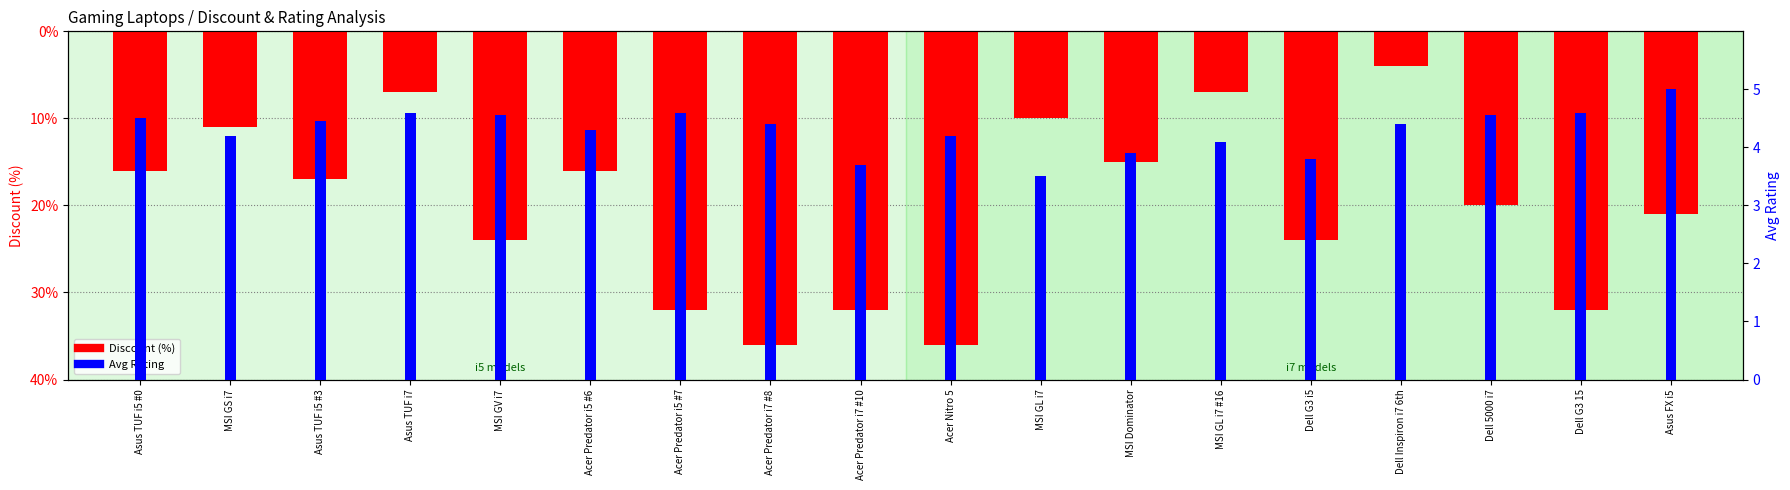

Which series has the largest total across all categories?

Avg Rating